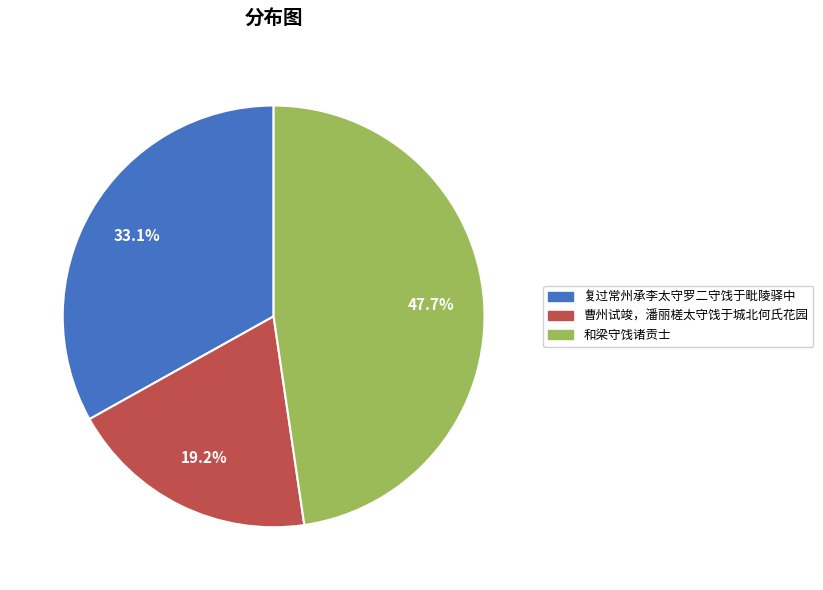

What is the ratio of the value at 曹州试竣，潘丽槎太守饯于城北何氏花园 to the value at 复过常州承李太守罗二守饯于毗陵驿中?

0.6